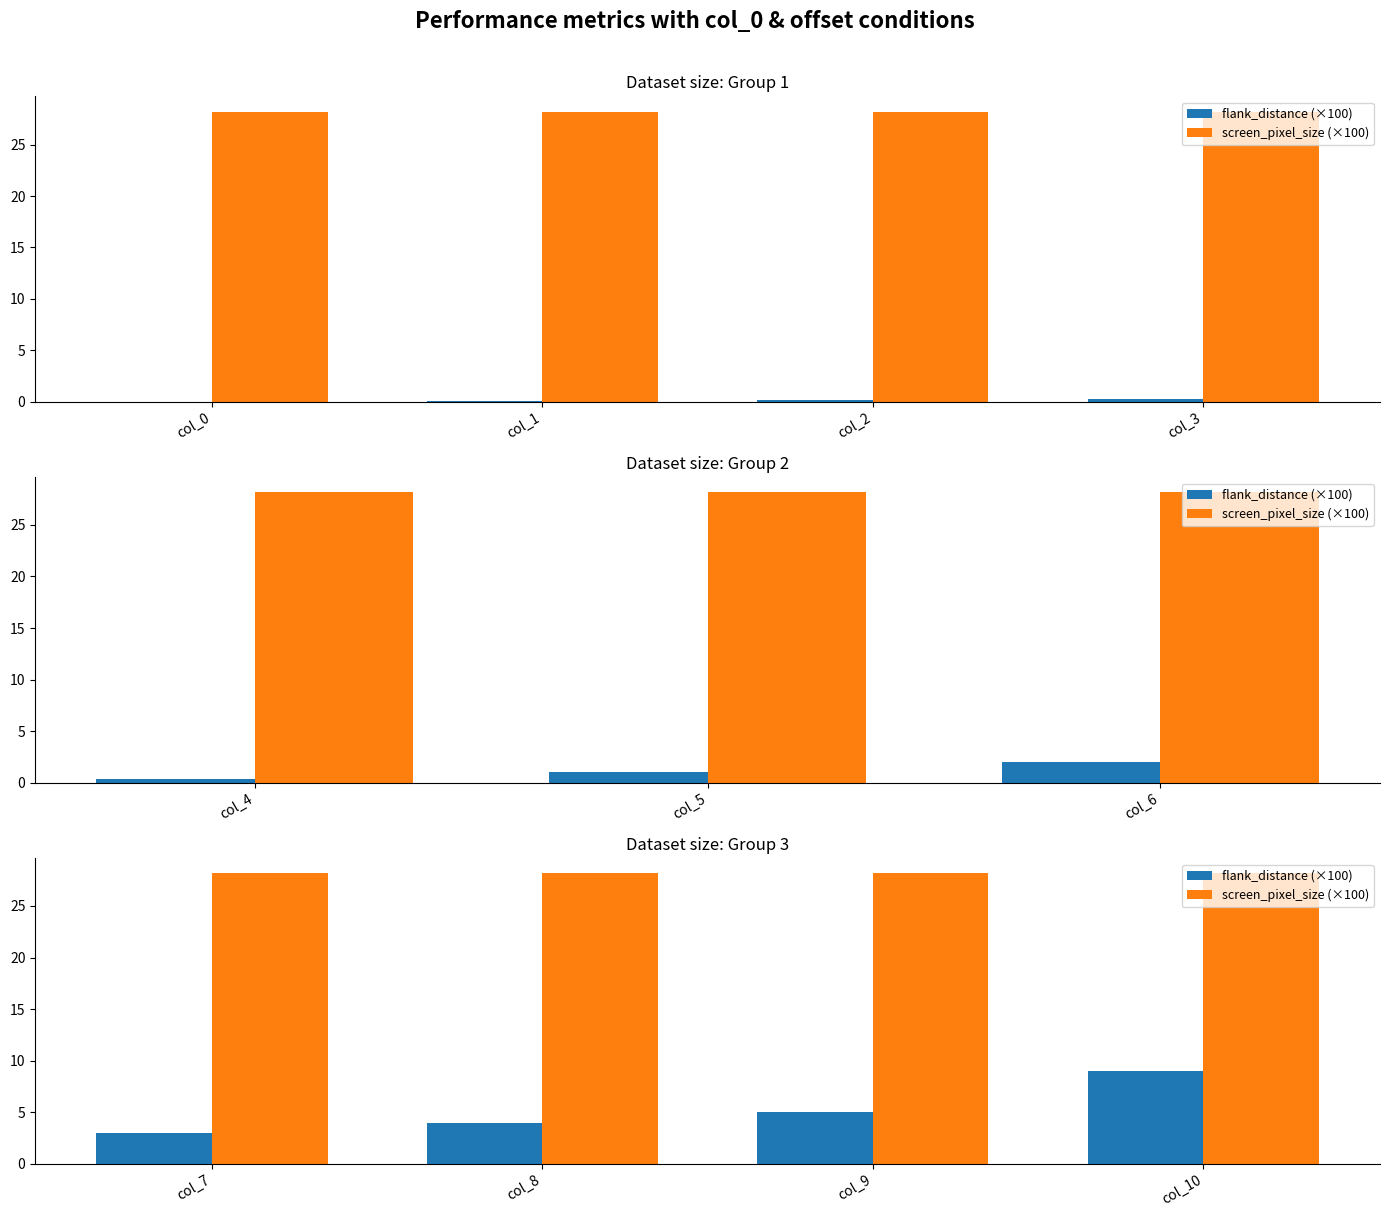

Is it true that flank_distance (×100) equals 3.0 at col_9?

False